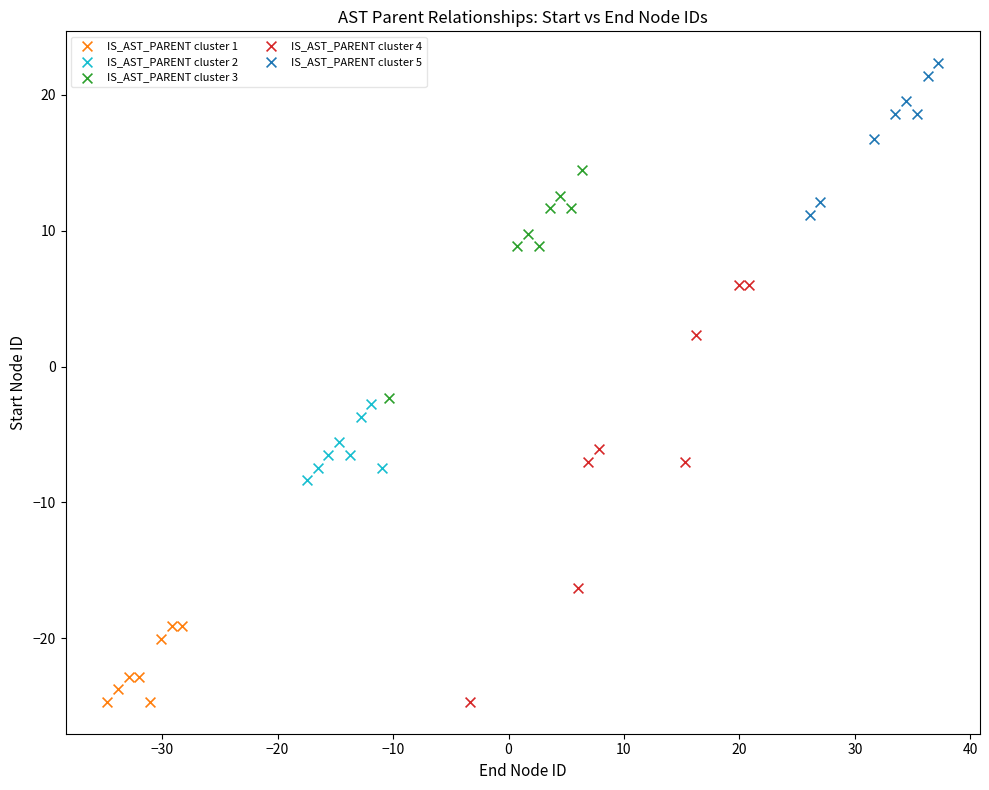

Which series contains the highest Y value?

IS_AST_PARENT cluster 5